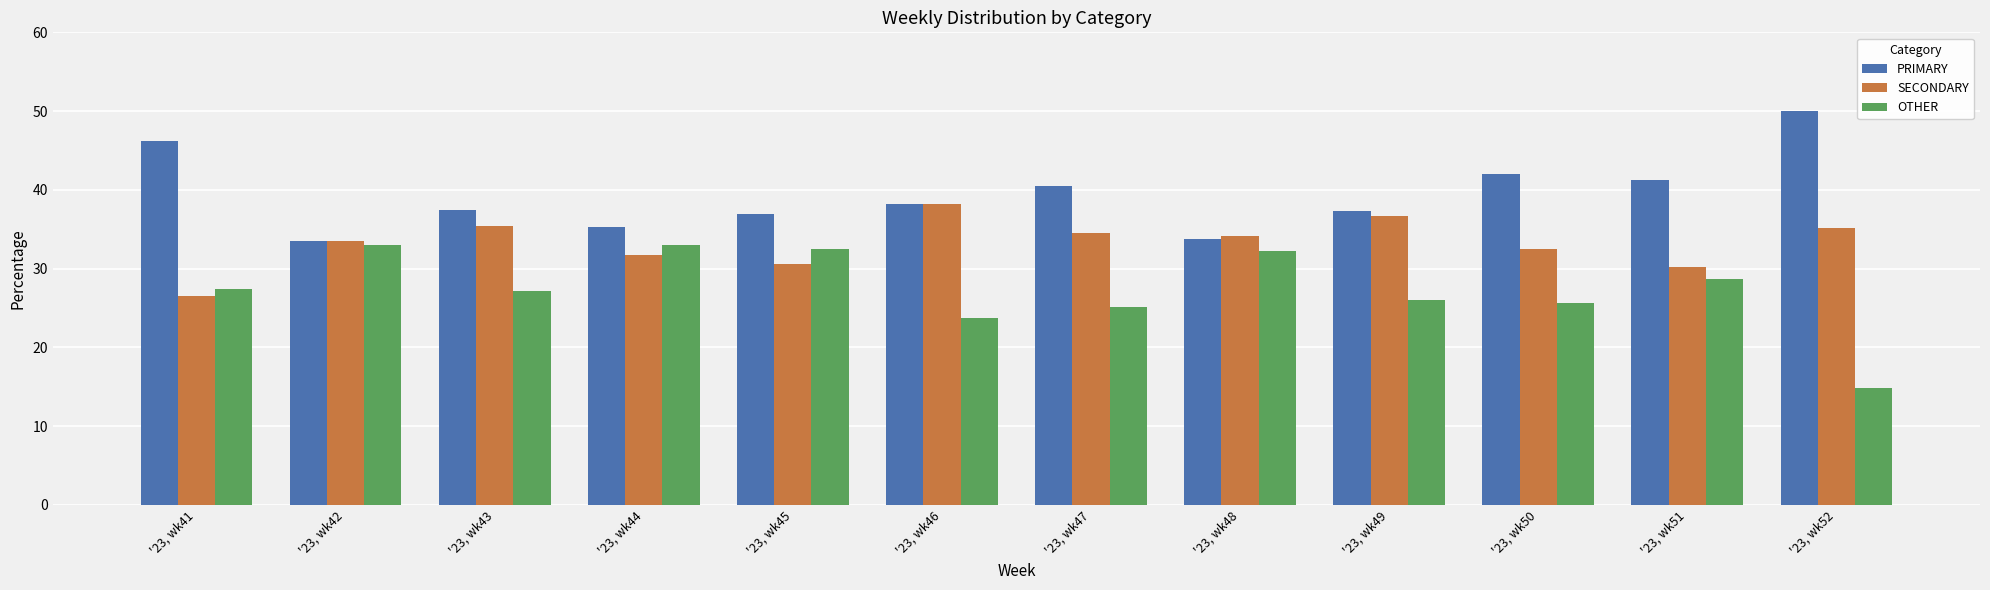

Which series has the widest spread of values?

OTHER